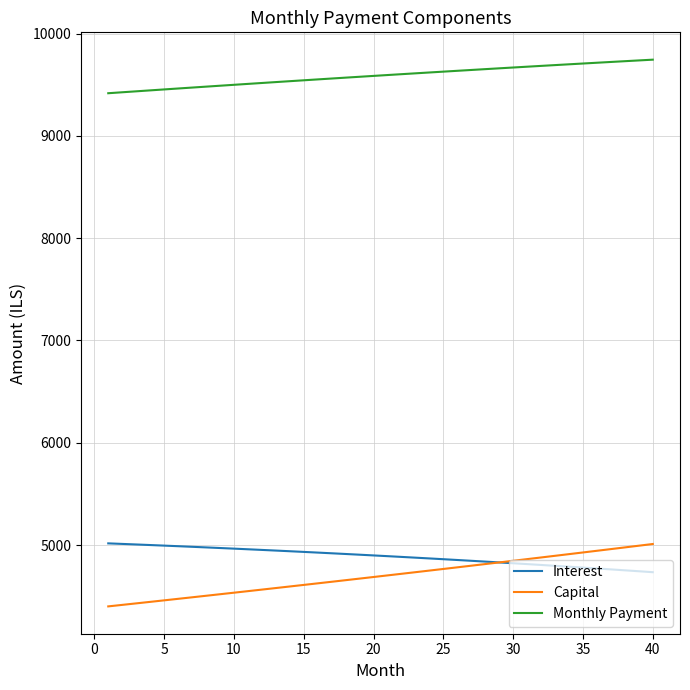

True or false: Monthly Payment and Interest cross at least once.

False